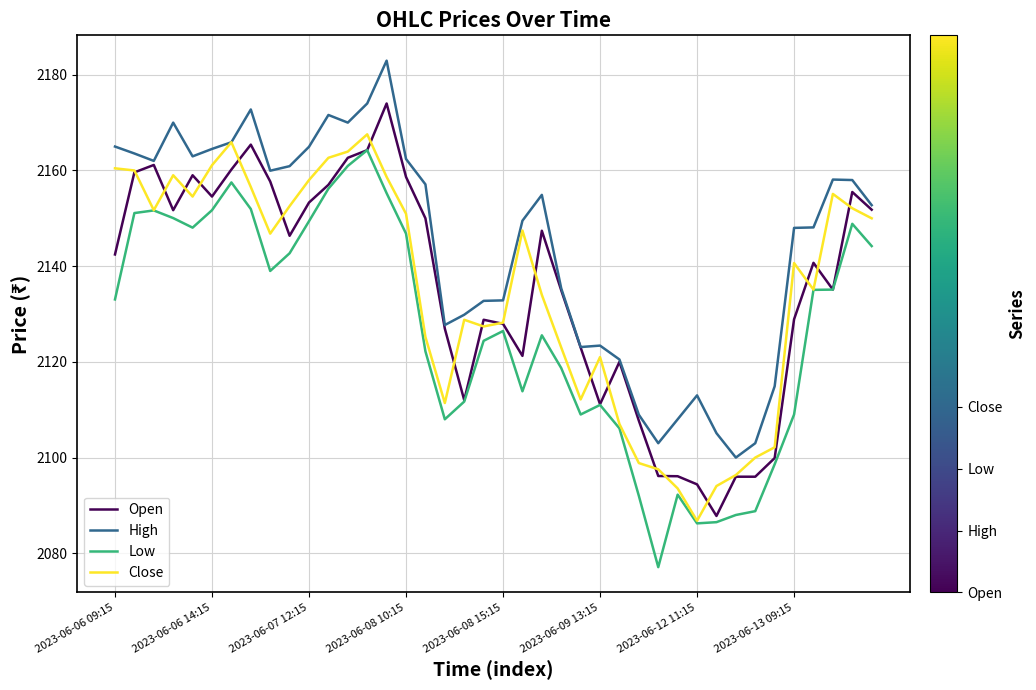

True or false: Low has more than 2 points higher than both neighbors.

True